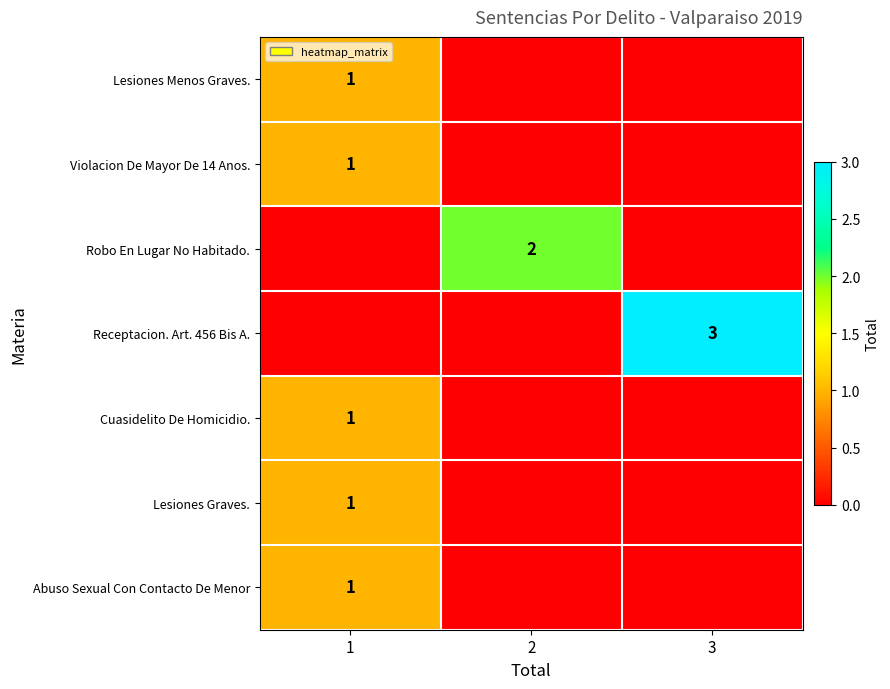

The value of Cuasidelito De Homicidio. at 1 is 1. True or false?

True